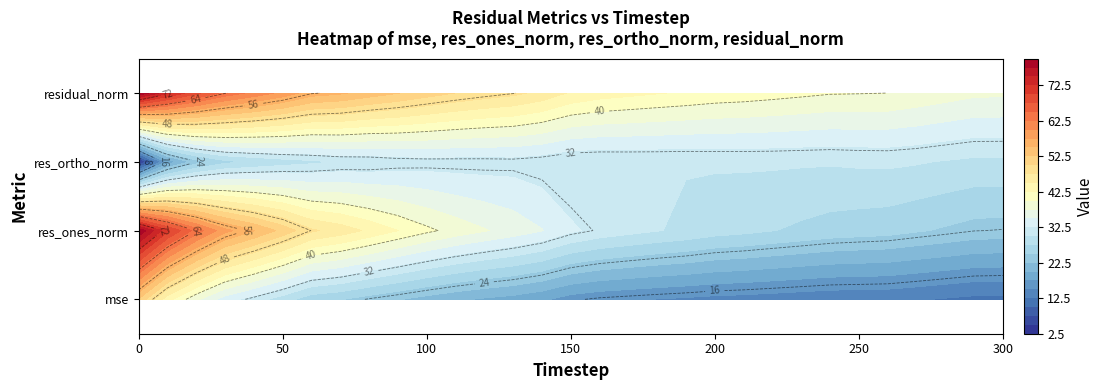

How many data points does each series have?

31